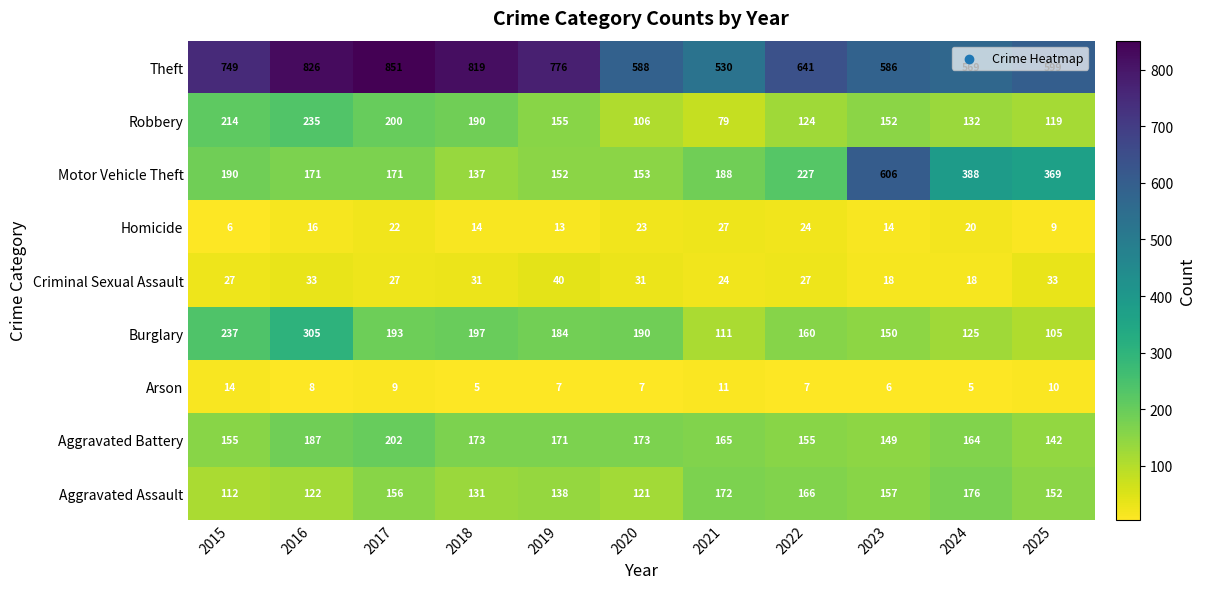

Which series has the largest total across all categories?

Theft